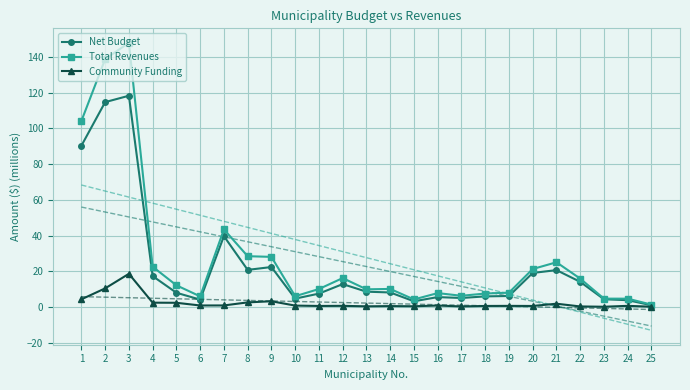

True or false: Community Funding has a value of 1.8 at 21.

True